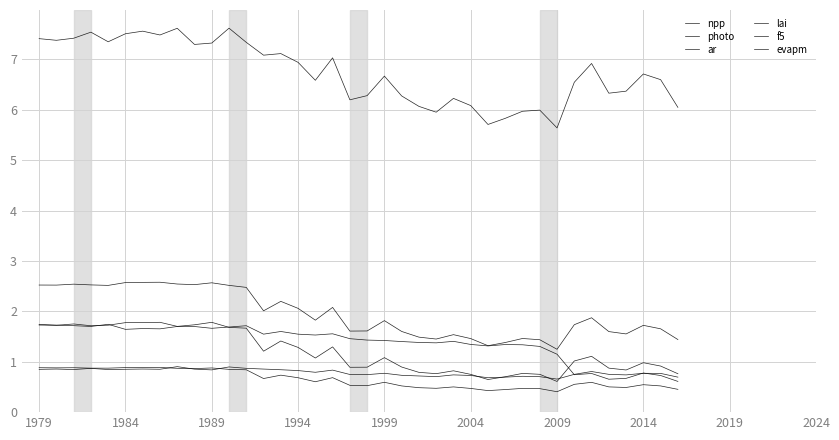

Reading left to right, list all the values displayed in this chart.

npp: 1.7	1.7	1.8	1.7	1.7	1.8	1.8	1.8	1.7	1.7	1.8	1.7	1.7	1.2	1.4	1.3	1.1	1.3	0.9	0.9	1.1	0.9	0.8	0.8	0.8	0.7	0.6	0.7	0.8	0.8	0.6	1.0	1.1	0.9	0.8	1.0	0.9	0.8
photo: 2.5	2.5	2.5	2.5	2.5	2.6	2.6	2.6	2.5	2.5	2.6	2.5	2.5	2.0	2.2	2.1	1.8	2.1	1.6	1.6	1.8	1.6	1.5	1.5	1.5	1.5	1.3	1.4	1.5	1.4	1.2	1.7	1.9	1.6	1.6	1.7	1.7	1.4
ar: 0.8	0.9	0.8	0.9	0.8	0.9	0.9	0.9	0.9	0.9	0.8	0.9	0.9	0.9	0.8	0.8	0.8	0.8	0.7	0.7	0.8	0.7	0.7	0.7	0.7	0.7	0.7	0.7	0.7	0.7	0.7	0.8	0.8	0.8	0.7	0.8	0.8	0.7
lai: 7.4	7.4	7.4	7.5	7.4	7.5	7.6	7.5	7.6	7.3	7.3	7.6	7.3	7.1	7.1	6.9	6.6	7.0	6.2	6.3	6.7	6.3	6.1	6.0	6.2	6.1	5.7	5.8	6.0	6.0	5.6	6.5	6.9	6.3	6.4	6.7	6.6	6.0
f5: 0.9	0.9	0.9	0.9	0.9	0.9	0.9	0.9	0.9	0.9	0.9	0.8	0.8	0.7	0.7	0.7	0.6	0.7	0.5	0.5	0.6	0.5	0.5	0.5	0.5	0.5	0.4	0.4	0.5	0.5	0.4	0.6	0.6	0.5	0.5	0.5	0.5	0.5
evapm: 1.7	1.7	1.7	1.7	1.7	1.6	1.7	1.7	1.7	1.7	1.7	1.7	1.7	1.5	1.6	1.5	1.5	1.6	1.5	1.4	1.4	1.4	1.4	1.4	1.4	1.3	1.3	1.3	1.3	1.3	1.1	0.7	0.8	0.7	0.7	0.8	0.7	0.6